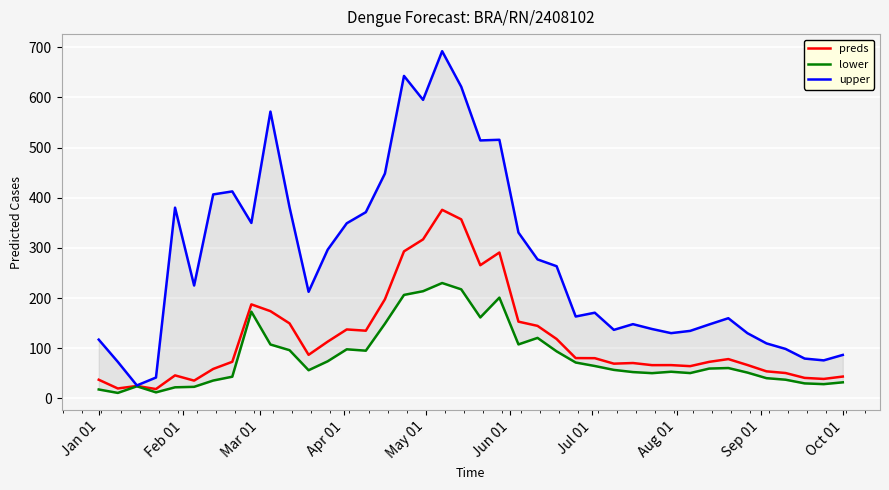

What is the sum of all preds values?

4755.2